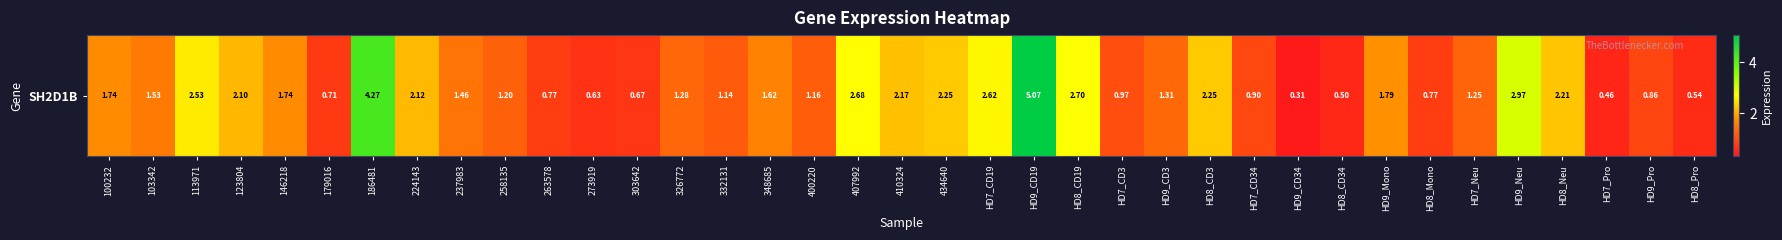

Reading right to left, transcribe all the data shown in this chart.

0.5	0.9	0.5	2.2	3.0	1.2	0.8	1.8	0.5	0.3	0.9	2.2	1.3	1.0	2.7	5.1	2.6	2.2	2.2	2.7	1.2	1.6	1.1	1.3	0.7	0.6	0.8	1.2	1.5	2.1	4.3	0.7	1.7	2.1	2.5	1.5	1.7